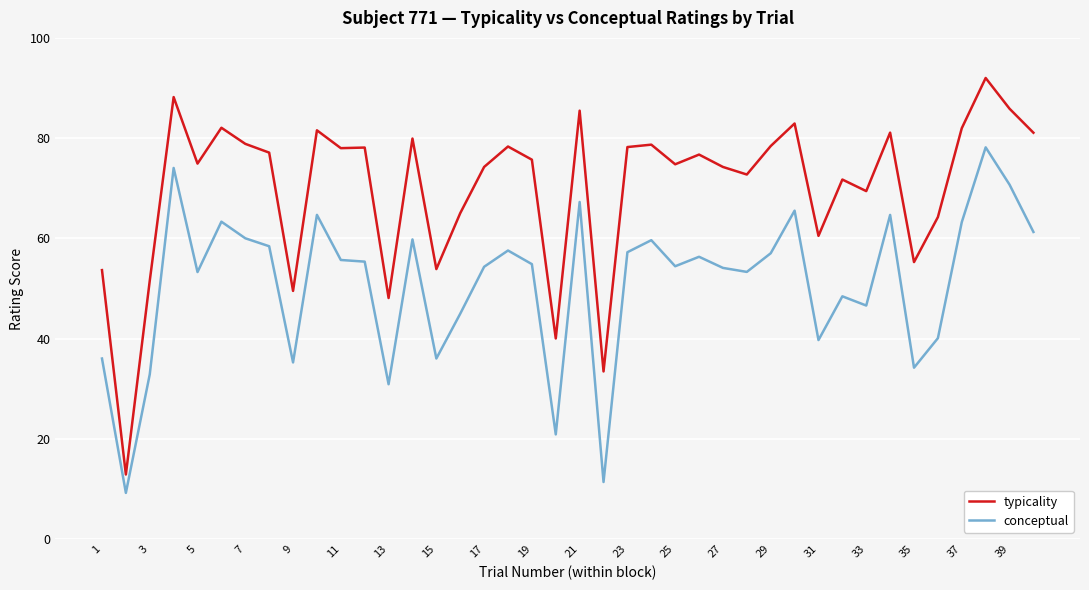

True or false: typicality and conceptual cross at least once.

False